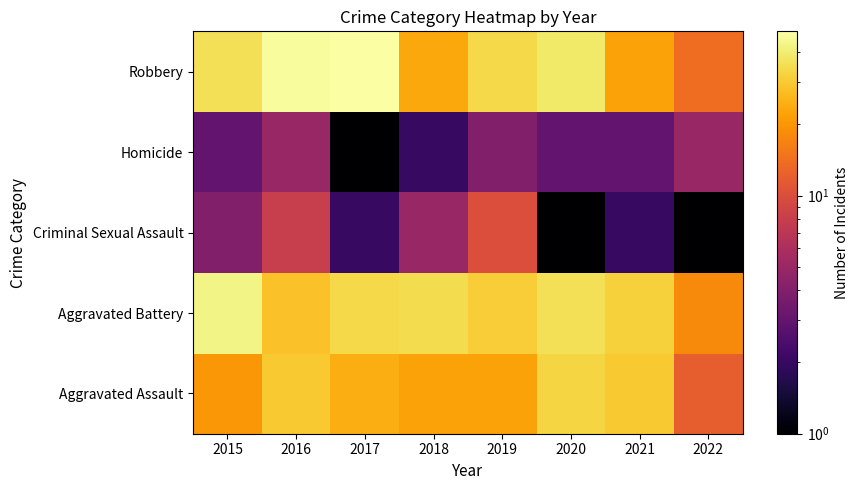

Which has a higher value, 2015 or 2017?

2017